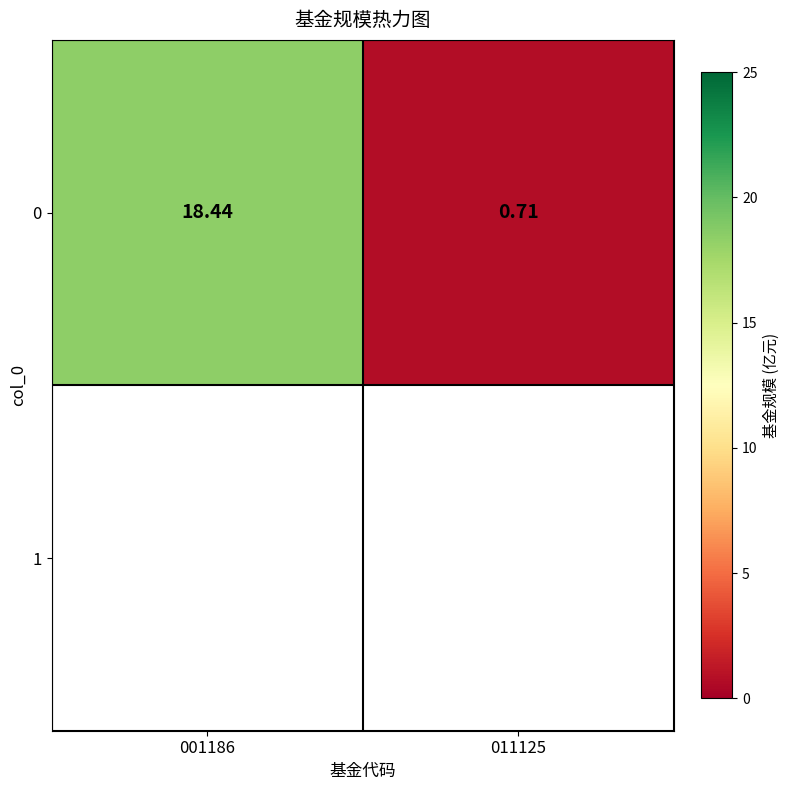

Where does the data first go above 18?

001186